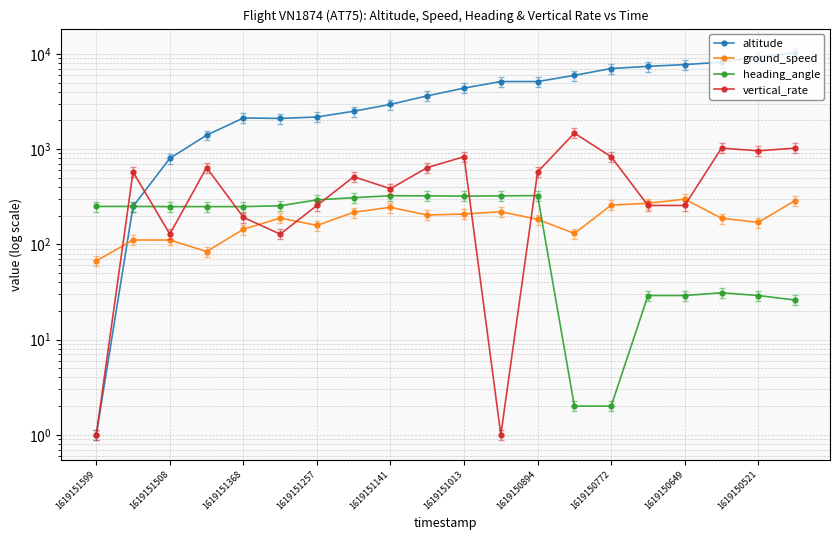

What is the minimum value shown in the chart?

1